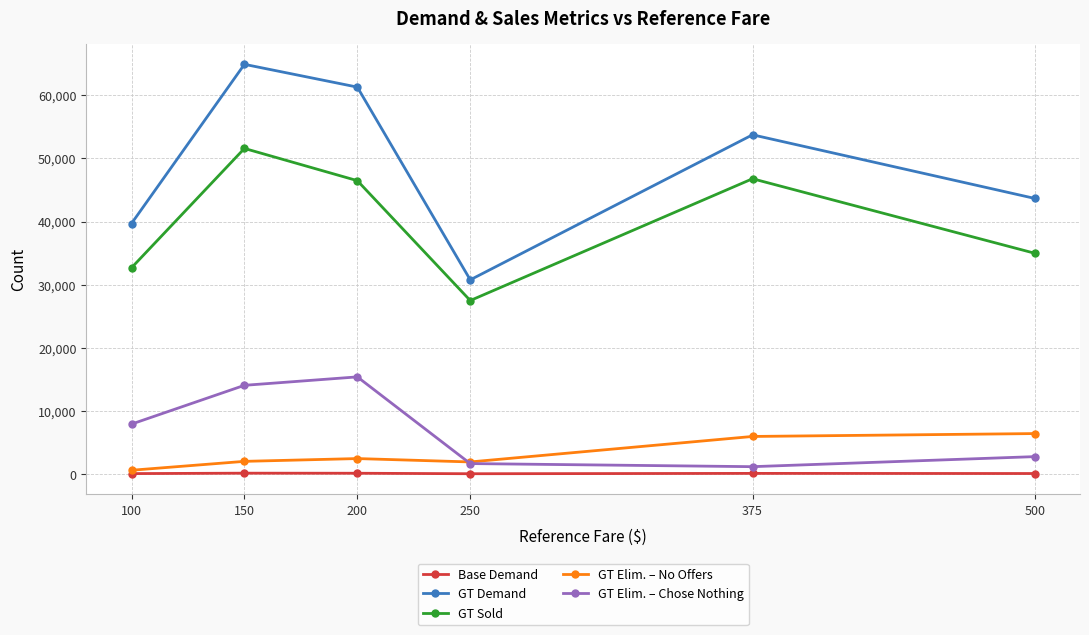

Count the Base Demand values in the range 99 to 154.

4